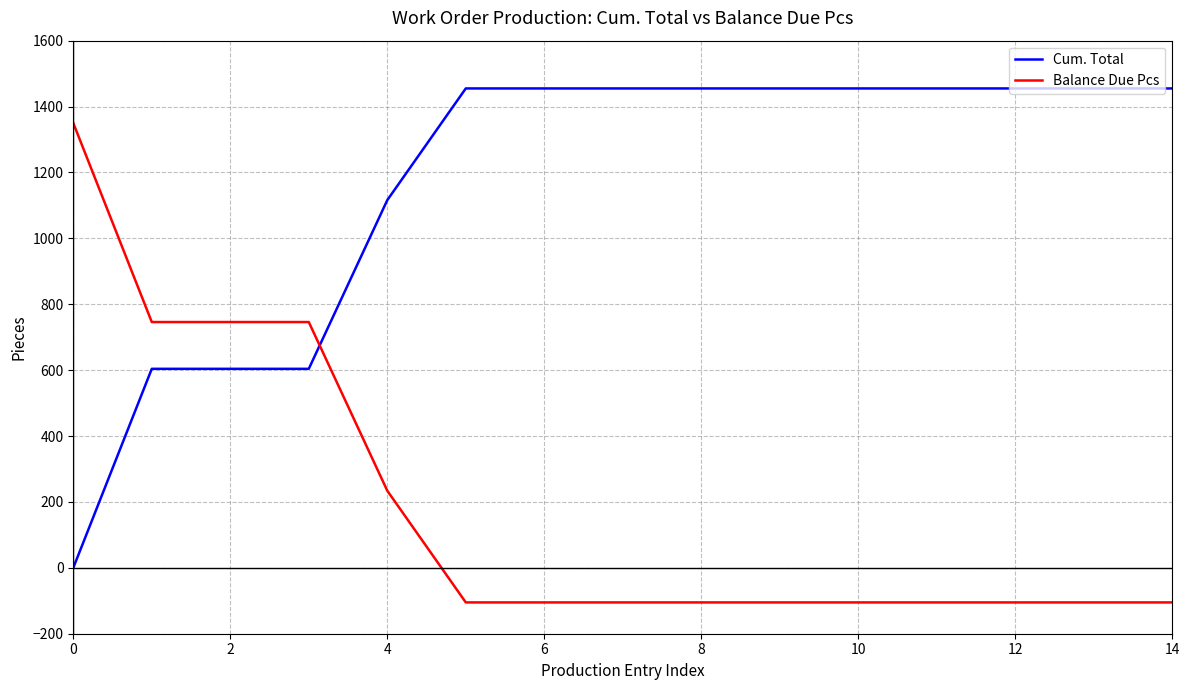

List the series in order of their overall mean, lowest first.

Balance Due Pcs, Cum. Total